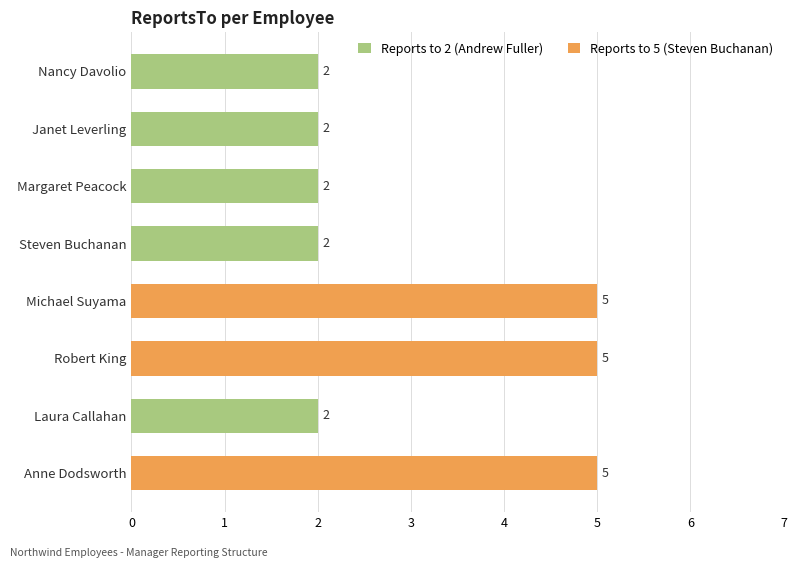

What is the sum of all values?

25